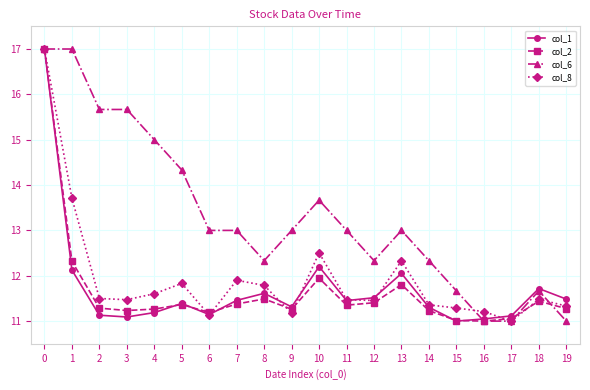

Between 7 and 9, which series saw the biggest shift?

col_8